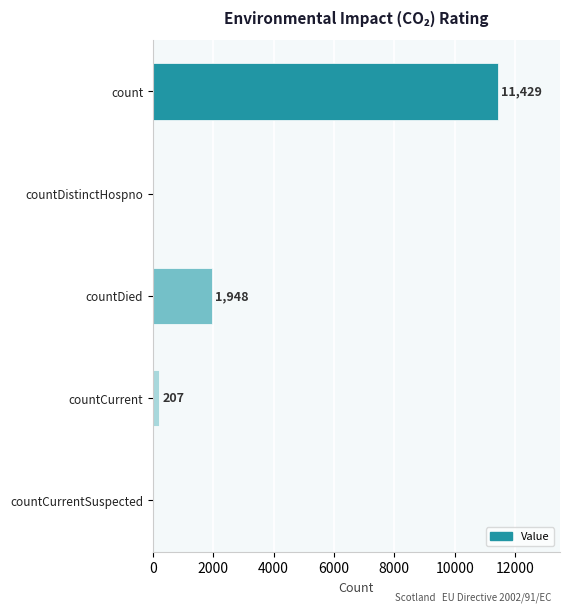

How many values are above zero?

3